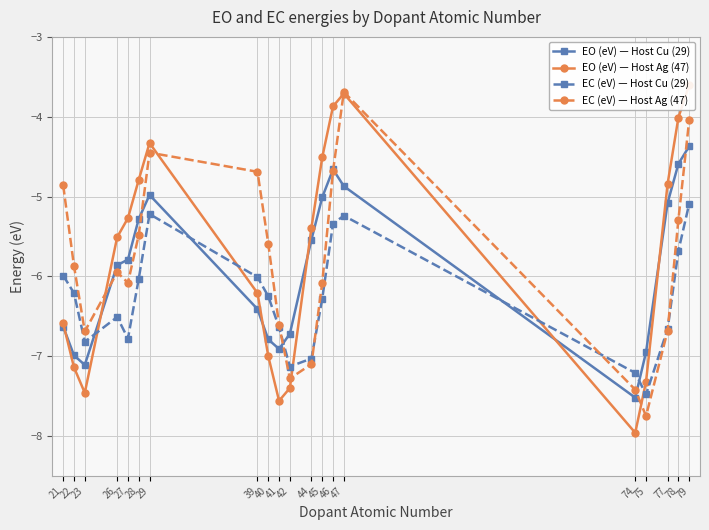

What is the spread (max minus min) of values at 21?

1.8